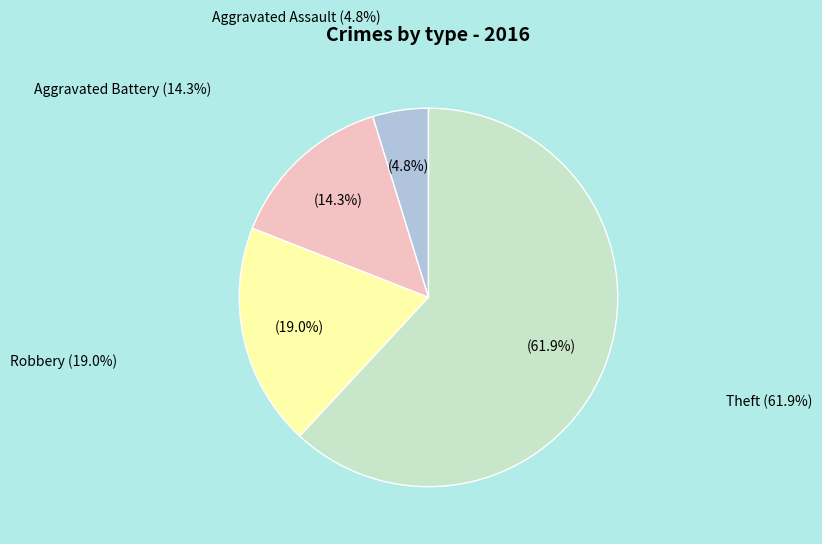

Is there a majority slice in this chart?

Yes